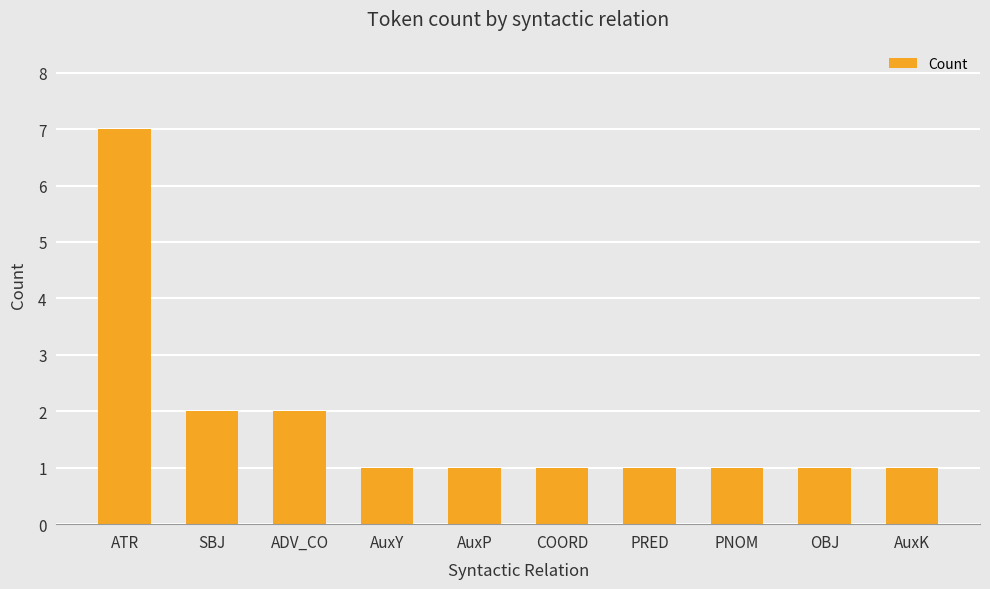

What is the difference between the second highest and second lowest values?

1